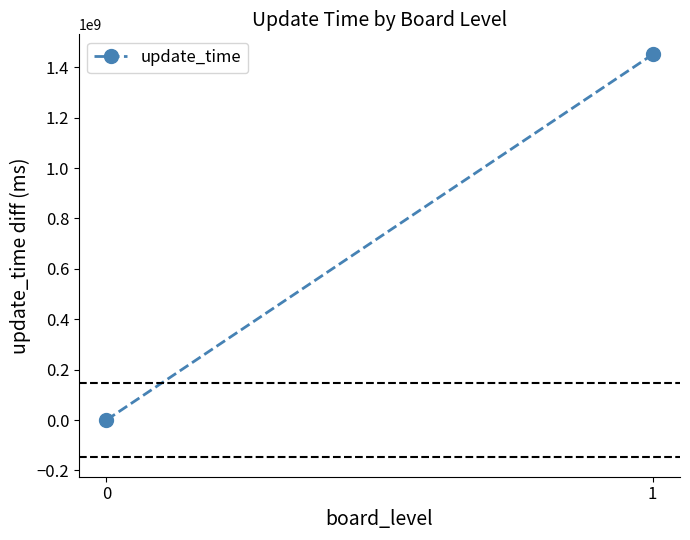

The chart shows a value of 1450915796.4 at 1. True or false?

True